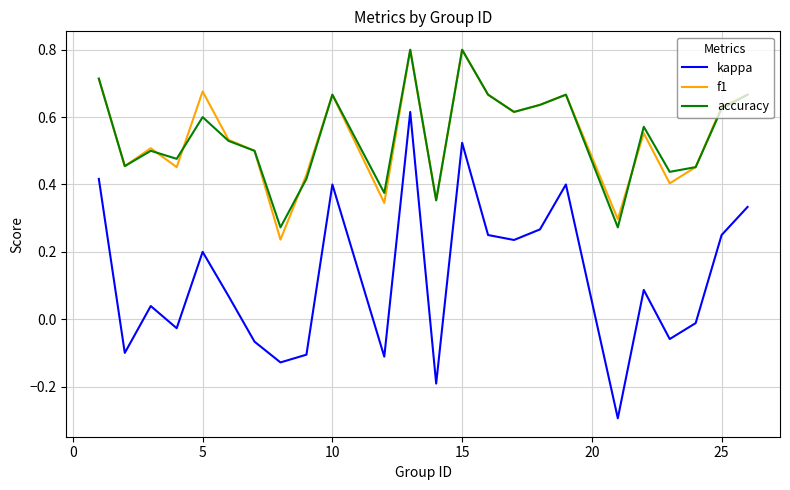

True or false: accuracy has more than 2 points higher than both neighbors.

True